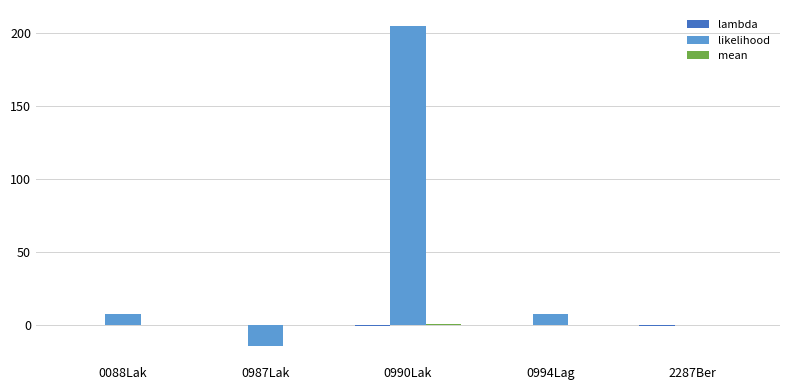

How many distinct data groups are displayed?

3